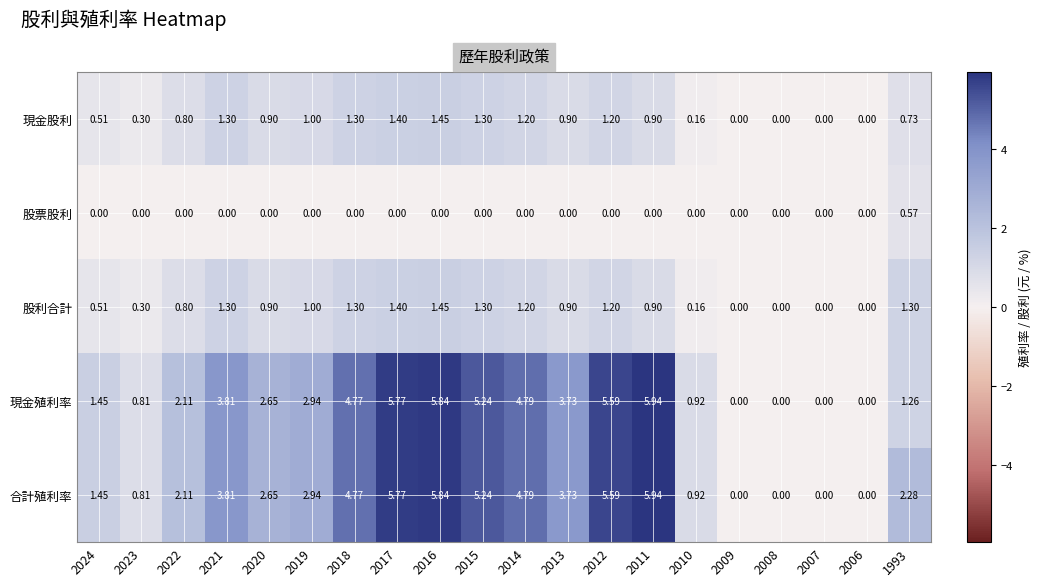

Which series has the largest total across all categories?

合計殖利率